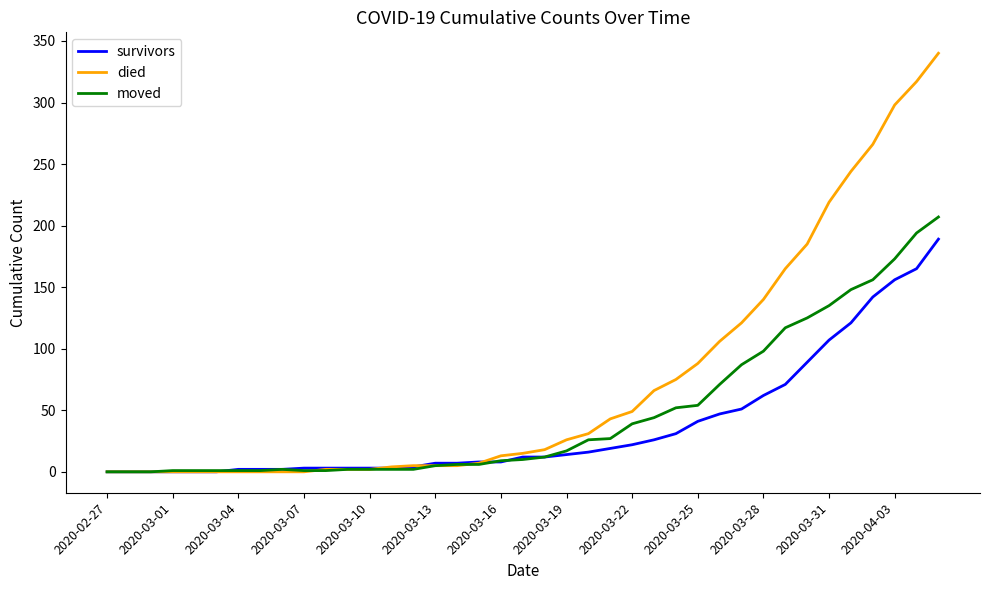

What is the highest value of the survivors series?

189